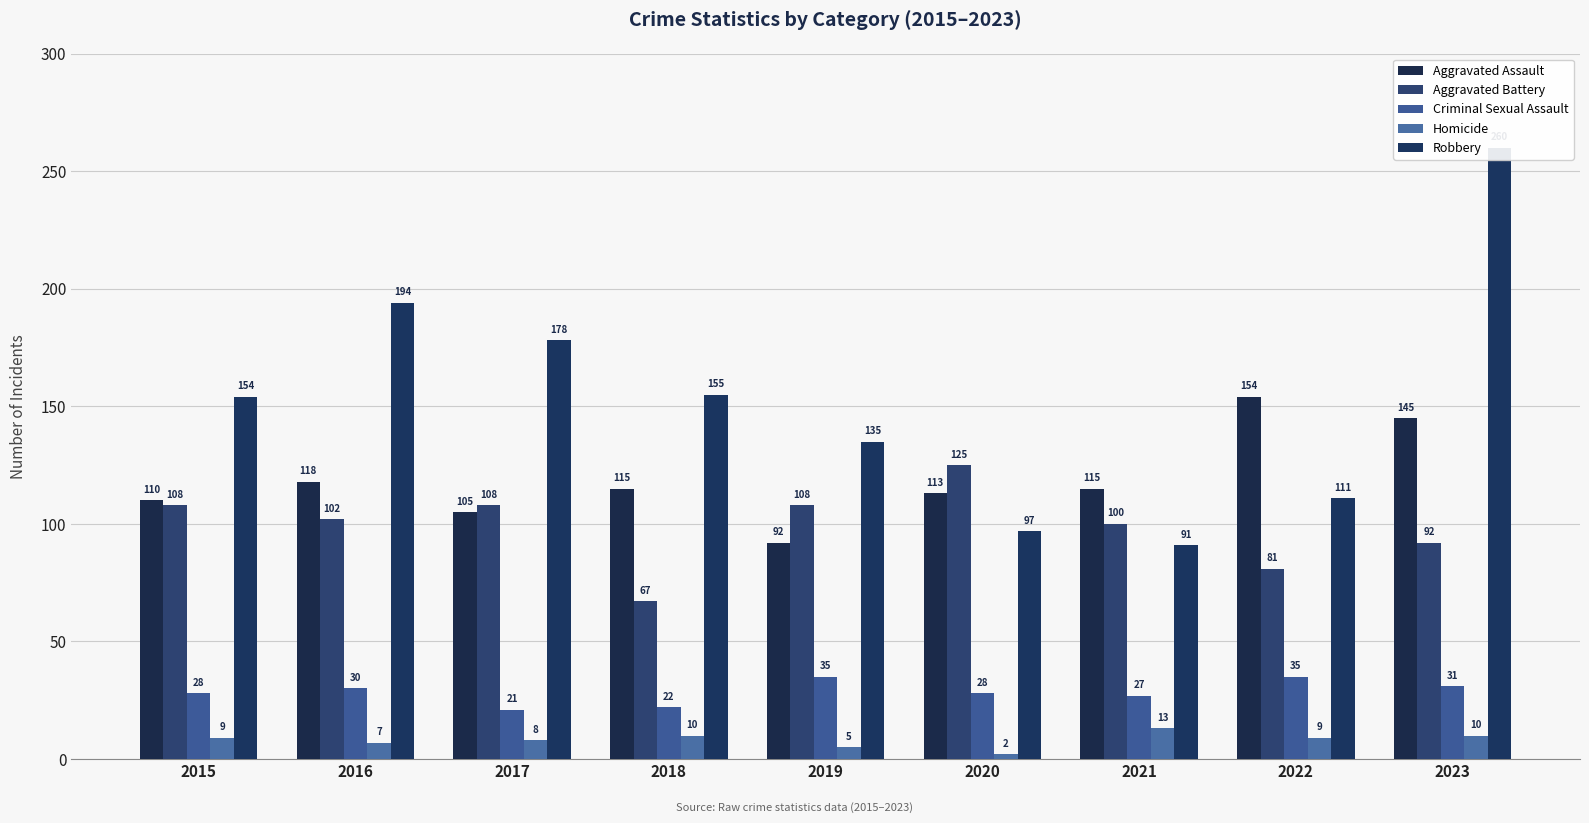

Count the number of categories in the chart.

9